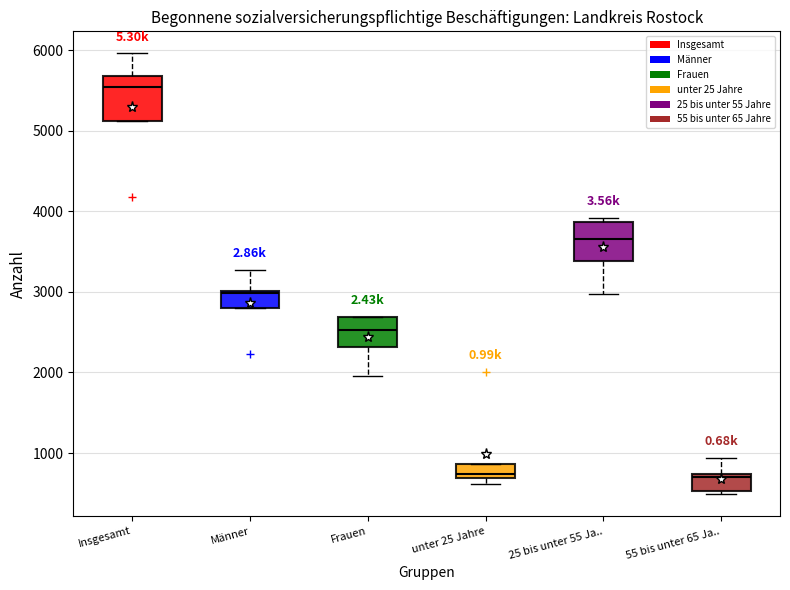

Reading left to right, read every box against the y-axis: the position of its median line, the range the box covers, and the ends of its whiskers. The values are not printed on the chart, so give them approximately, as read against the axis.

Insgesamt: median 5500, box 5100 to 5700, whiskers 5100 to 6000
Männer: median 3000, box 2800 to 3000, whiskers 2800 to 3300
Frauen: median 2500, box 2300 to 2700, whiskers 2000 to 2700
unter 25 Jahre: median 700 (just above the box's lower edge), box 700 to 900, whiskers 600 to 900
25 bis unter 55 Ja..: median 3700, box 3400 to 3900, whiskers 3000 to 3900 (just above the box's upper edge)
55 bis unter 65 Ja..: median 700 (just below the box's upper edge), box 500 to 700, whiskers 500 (just below the box's lower edge) to 900